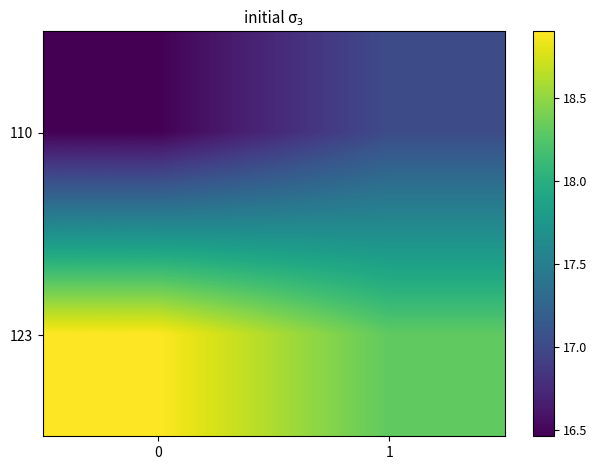

Reading left to right, extract all data points from this chart.

110: 0=16.5	1=17.0
123: 0=18.9	1=18.3